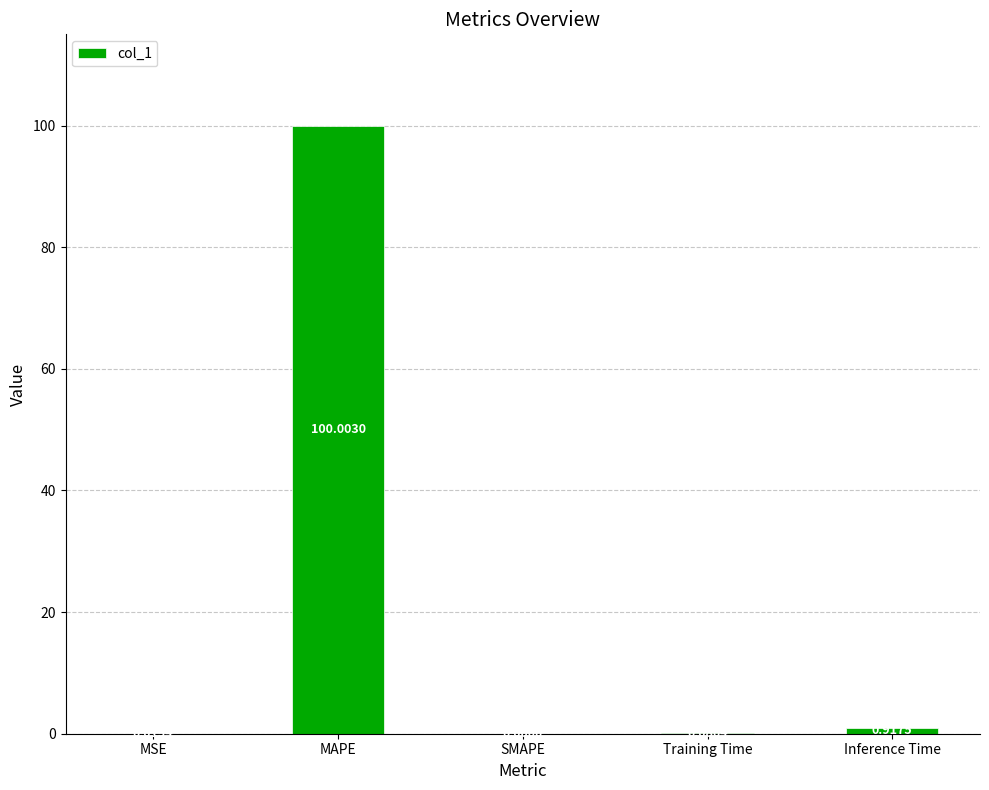

What is the change in value from Training Time to Inference Time?

+0.8